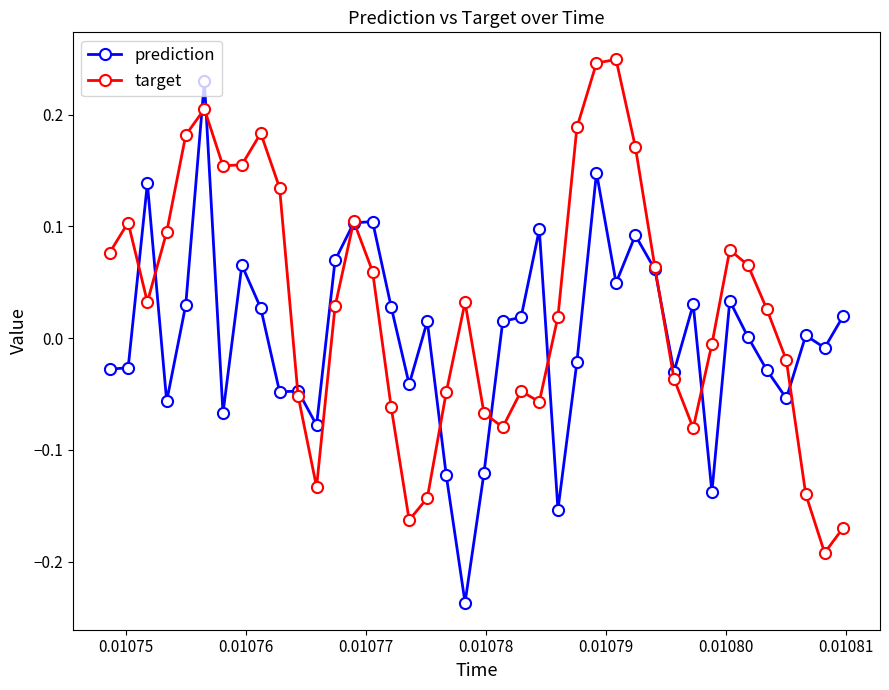

Is this an area chart (filled region under the line)?

No